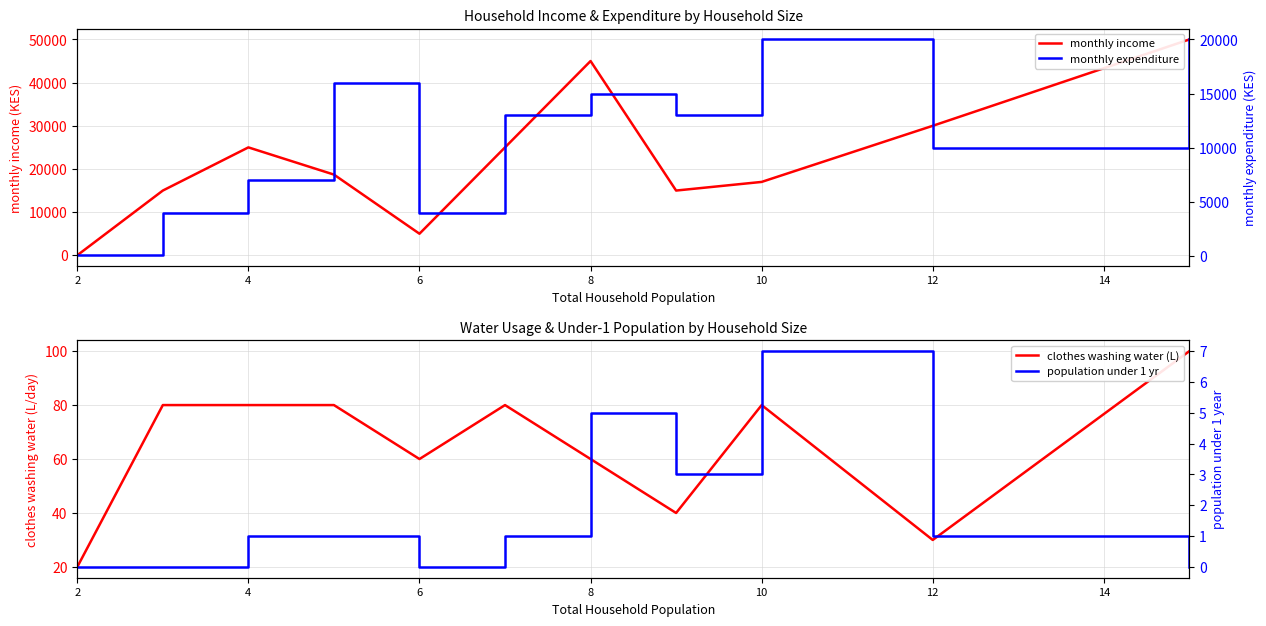

What is the label of the 11th point from the right?

2